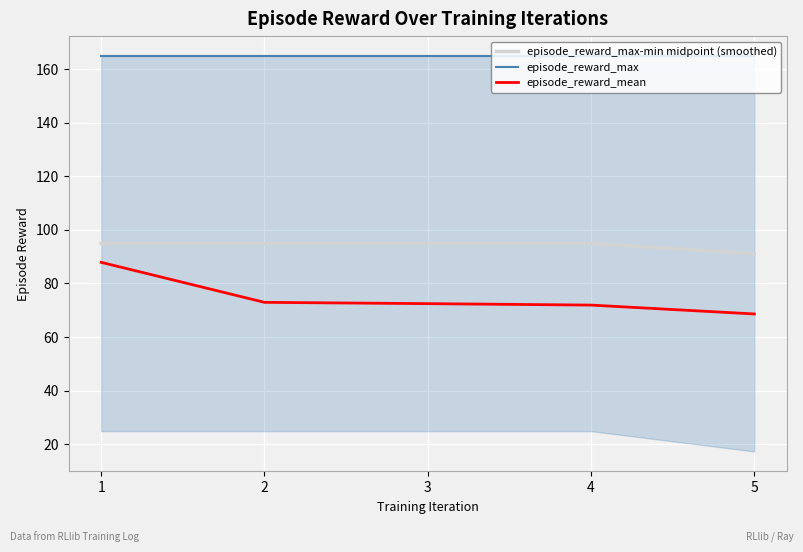

What is the maximum value for episode_reward_max?

164.9